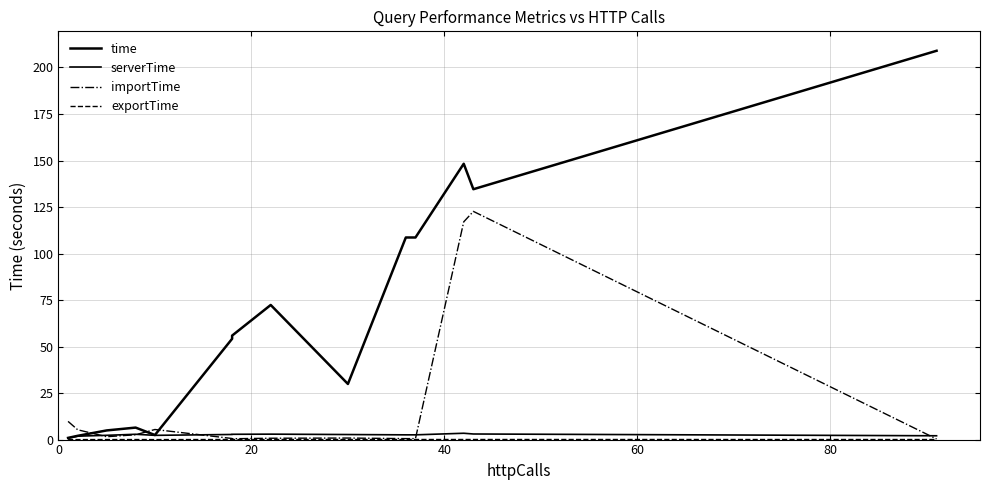

Is the value of time at 40 greater than the value of serverTime at 12?

Yes